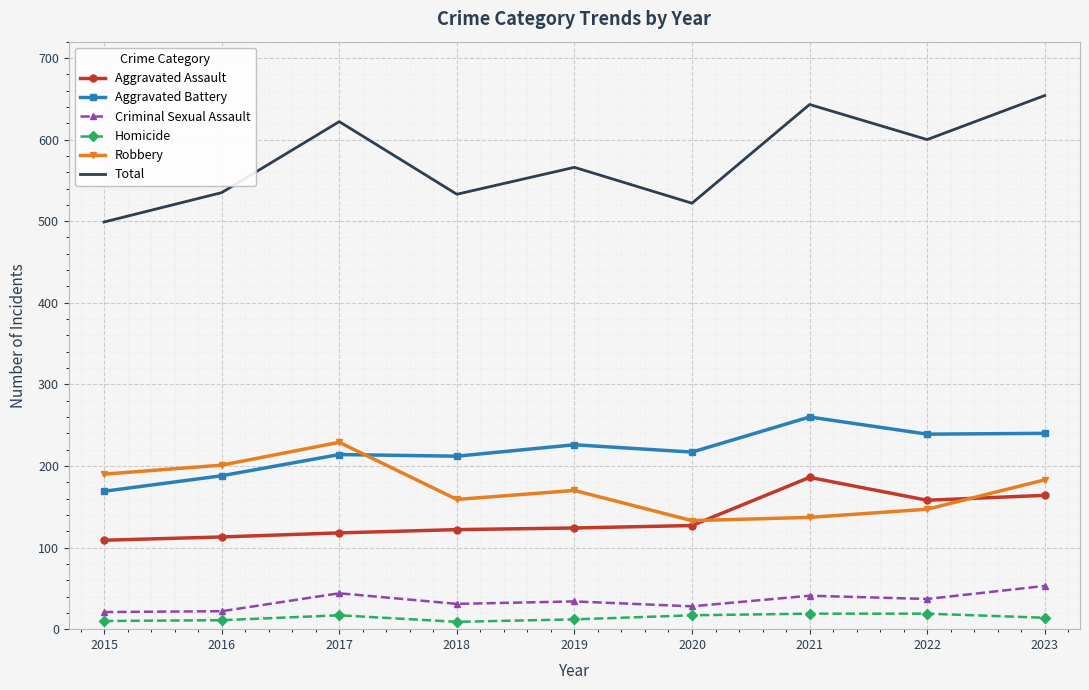

Is it true that Robbery equals 137 at 2021?

True